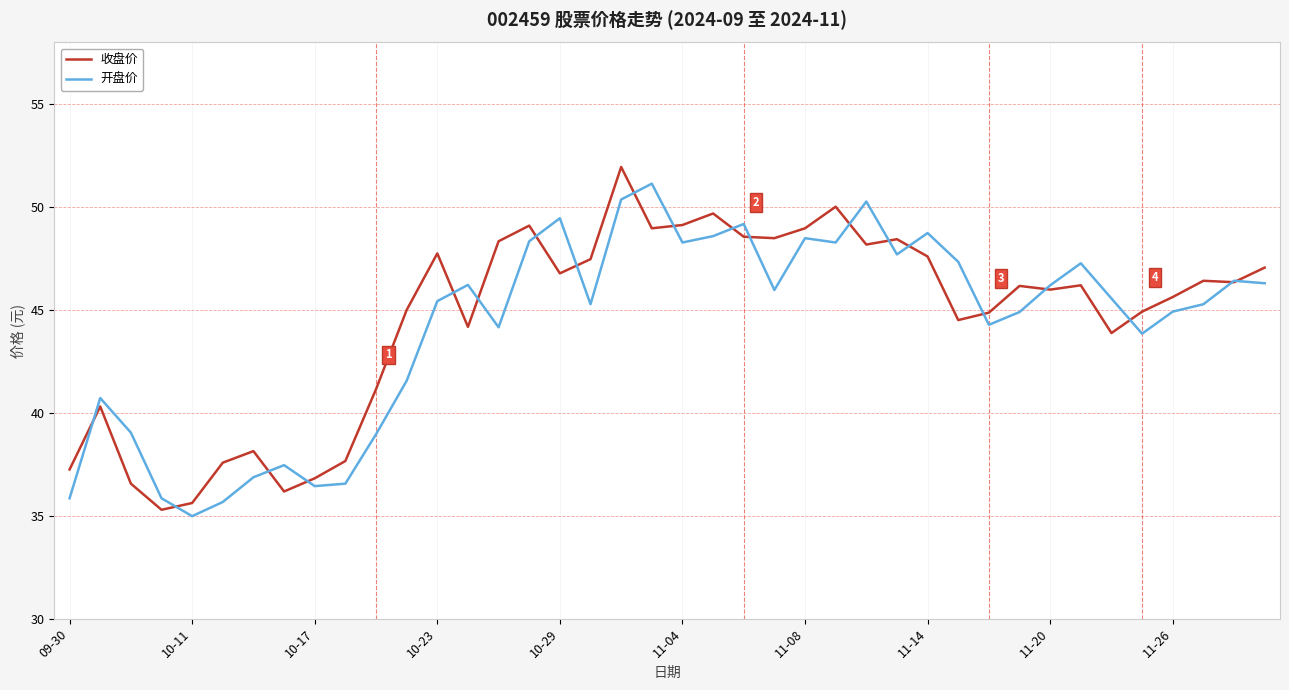

Does the chart display data point markers on the line(s)?

No